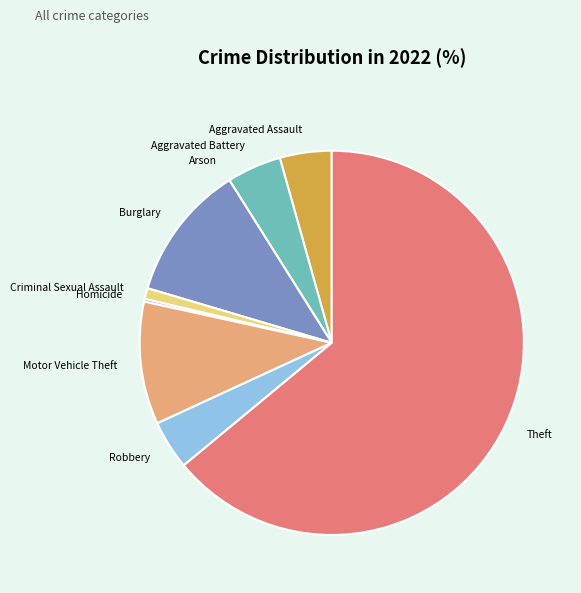

What is the ratio of the value at Robbery to the value at Burglary?

0.4